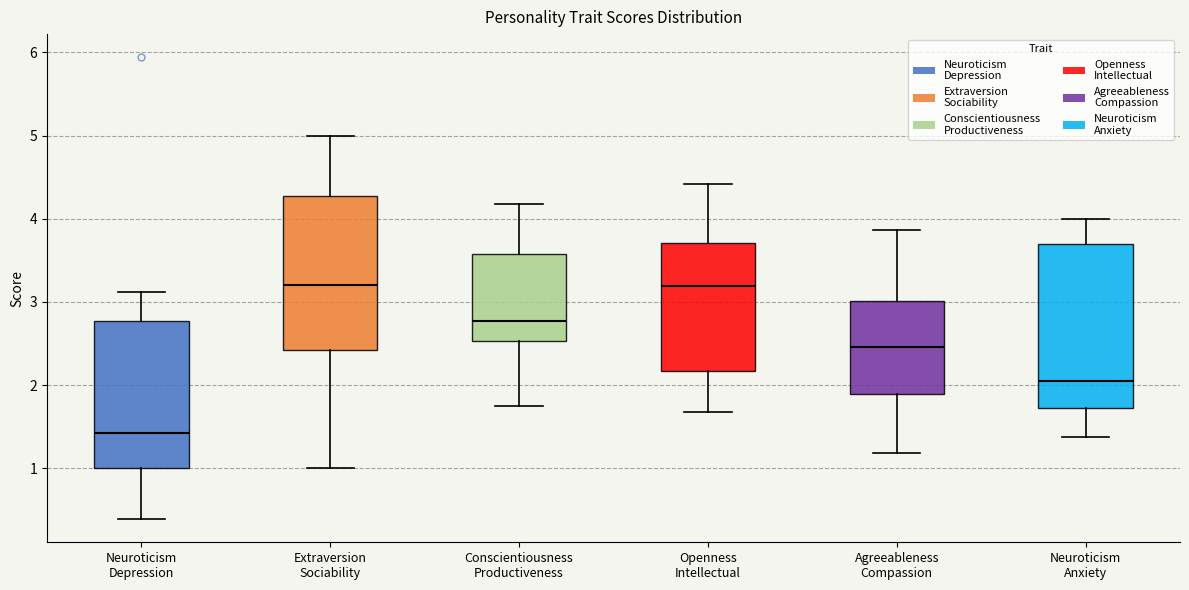

Where is the upper edge of the box for Extraversion Sociability on the y-axis? The values are not printed on the chart, so give them approximately, as read against the axis.

4.3